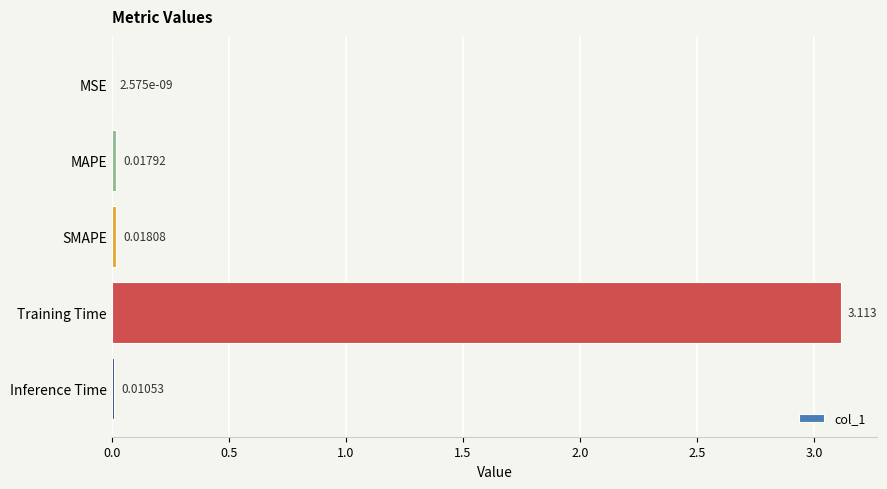

Which category has the highest value across all series?

Training Time